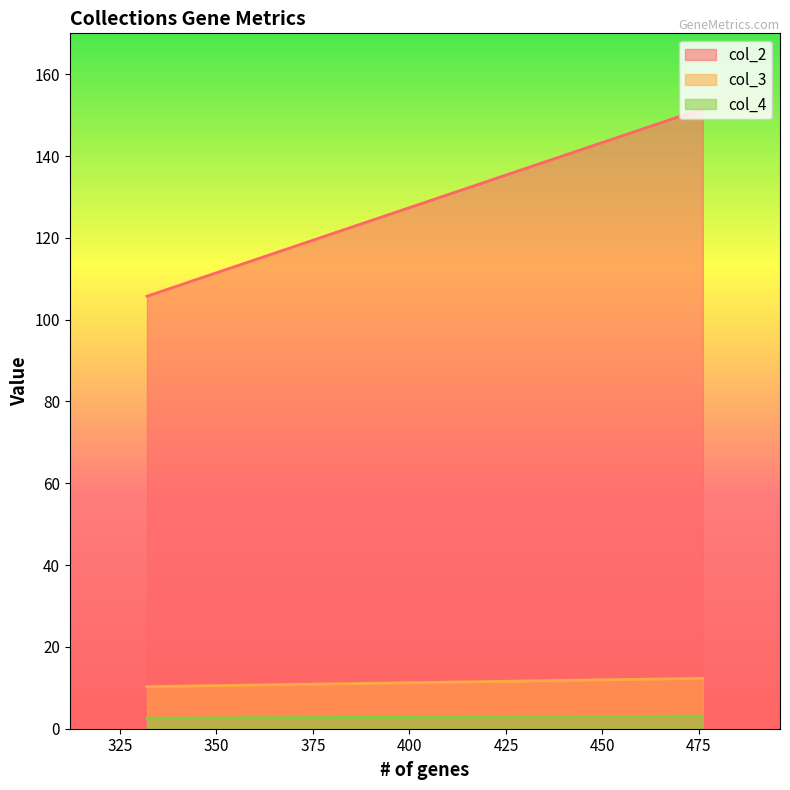

How many values in the col_3 series exceed 12?

1